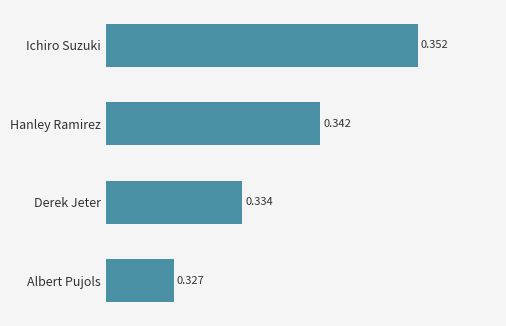

Rank the categories by value from highest to lowest.

Ichiro Suzuki, Hanley Ramirez, Derek Jeter, Albert Pujols